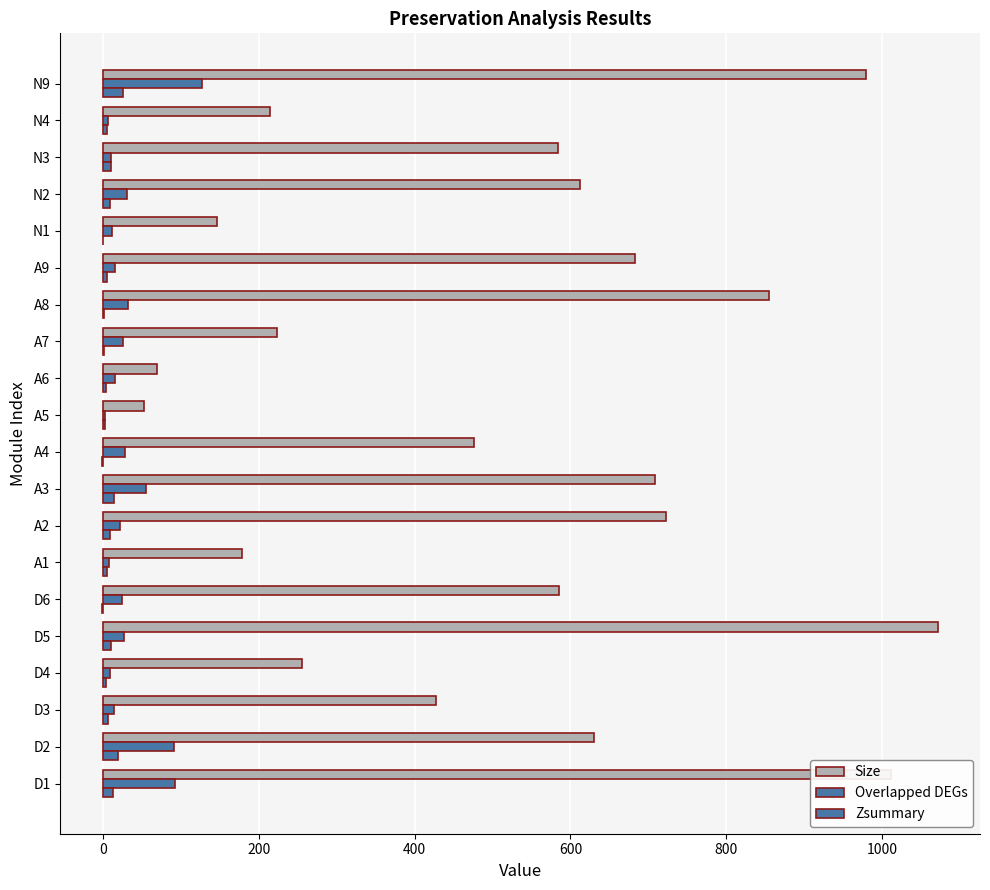

Which series has the largest range (max minus min)?

Size